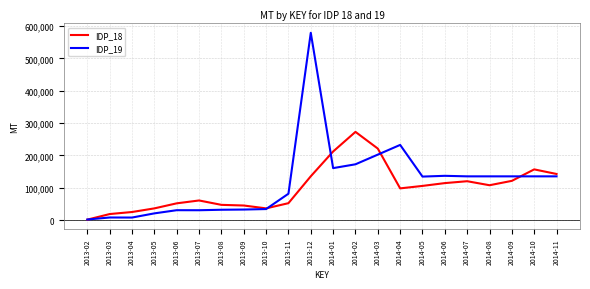

Where does the IDP_18 series first go above 105547?

2013-12